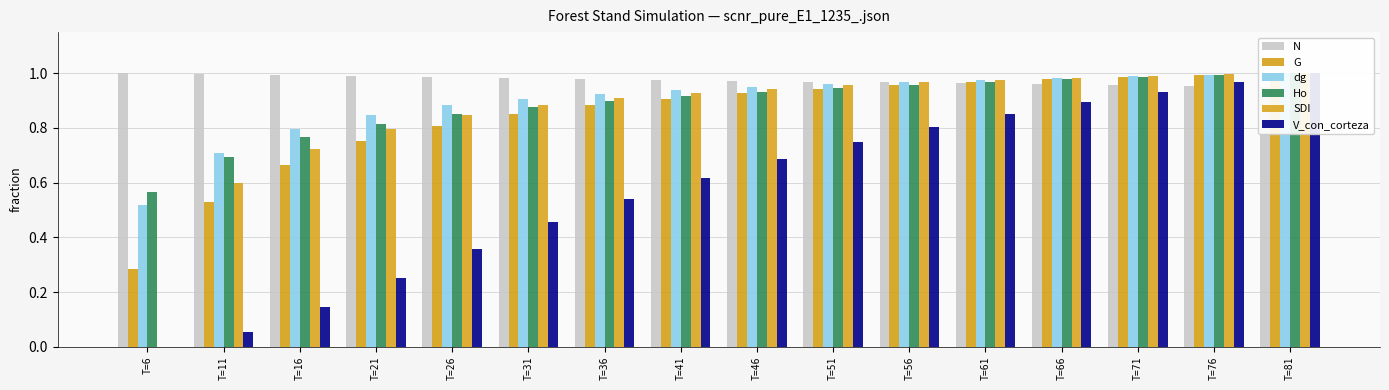

Reading left to right, transcribe all the data shown in this chart.

N: T=6=1.0	T=11=1.0	T=16=1.0	T=21=1.0	T=26=1.0	T=31=1.0	T=36=1.0	T=41=1.0	T=46=1.0	T=51=1.0	T=56=1.0	T=61=1.0	T=66=1.0	T=71=1.0	T=76=1.0	T=81=0.9
G: T=6=0.3	T=11=0.5	T=16=0.7	T=21=0.8	T=26=0.8	T=31=0.9	T=36=0.9	T=41=0.9	T=46=0.9	T=51=0.9	T=56=1.0	T=61=1.0	T=66=1.0	T=71=1.0	T=76=1.0	T=81=1.0
dg: T=6=0.5	T=11=0.7	T=16=0.8	T=21=0.8	T=26=0.9	T=31=0.9	T=36=0.9	T=41=0.9	T=46=1.0	T=51=1.0	T=56=1.0	T=61=1.0	T=66=1.0	T=71=1.0	T=76=1.0	T=81=1.0
Ho: T=6=0.6	T=11=0.7	T=16=0.8	T=21=0.8	T=26=0.8	T=31=0.9	T=36=0.9	T=41=0.9	T=46=0.9	T=51=0.9	T=56=1.0	T=61=1.0	T=66=1.0	T=71=1.0	T=76=1.0	T=81=1.0
SDI: T=6=0.0	T=11=0.6	T=16=0.7	T=21=0.8	T=26=0.8	T=31=0.9	T=36=0.9	T=41=0.9	T=46=0.9	T=51=1.0	T=56=1.0	T=61=1.0	T=66=1.0	T=71=1.0	T=76=1.0	T=81=1.0
V_con_corteza: T=6=0.0	T=11=0.1	T=16=0.1	T=21=0.3	T=26=0.4	T=31=0.5	T=36=0.5	T=41=0.6	T=46=0.7	T=51=0.7	T=56=0.8	T=61=0.9	T=66=0.9	T=71=0.9	T=76=1.0	T=81=1.0